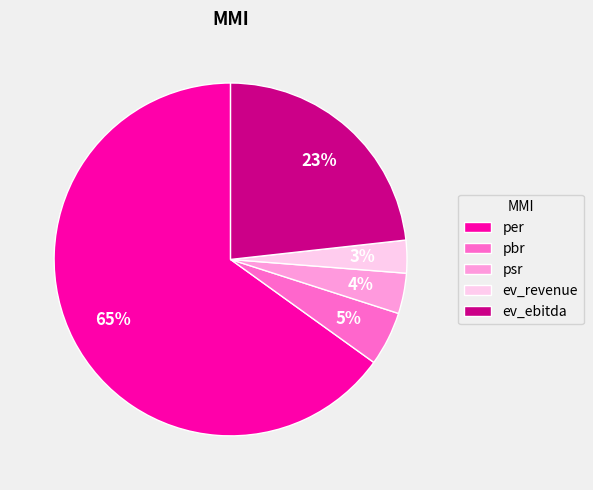

To the nearest percent, what is the combined percentage of ev_ebitda and per?

88%